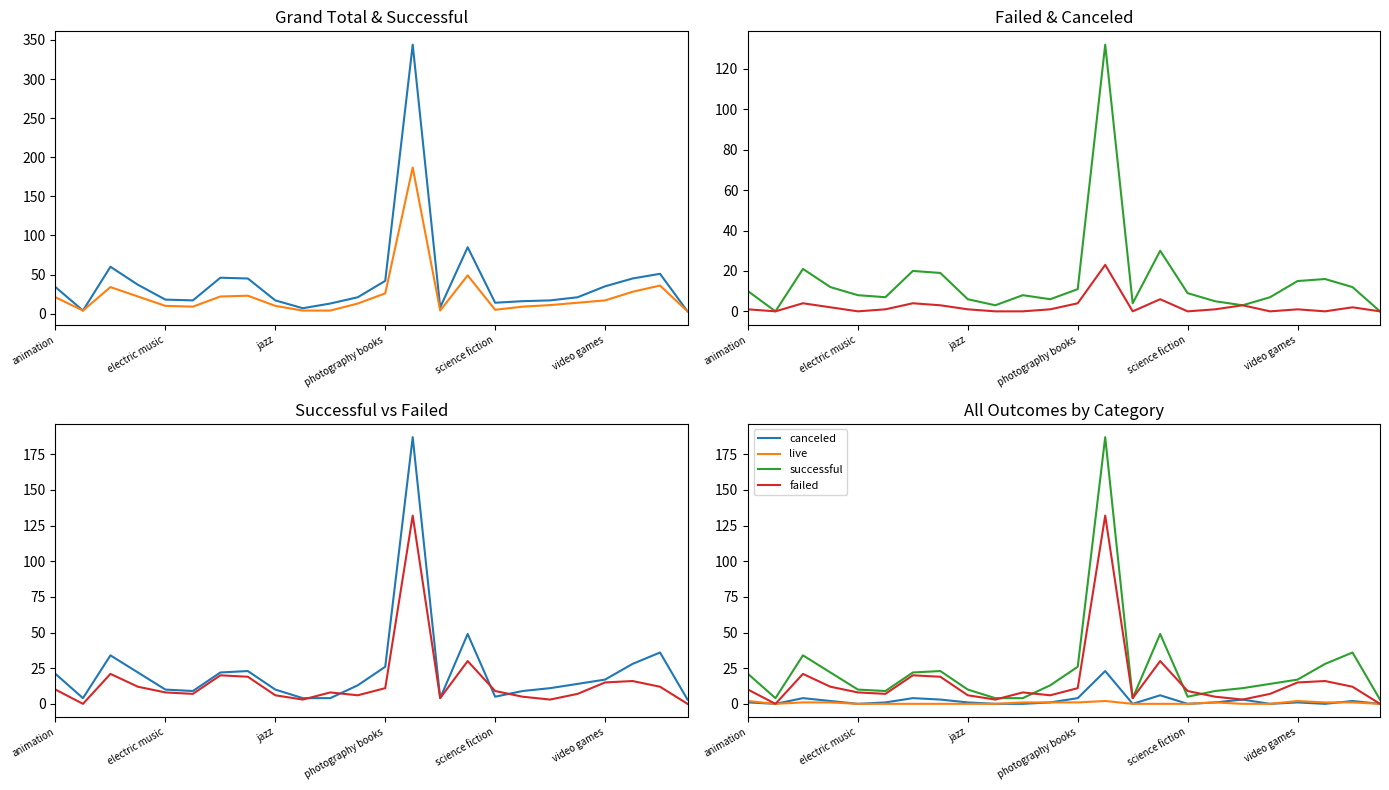

True or false: successful and Grand Total cross at least once.

False